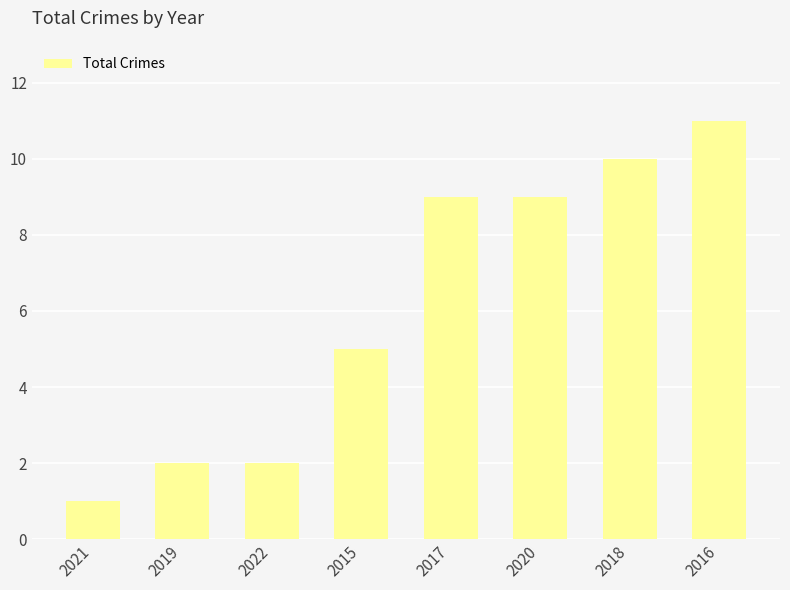

What is the difference between the maximum and second lowest values?

9